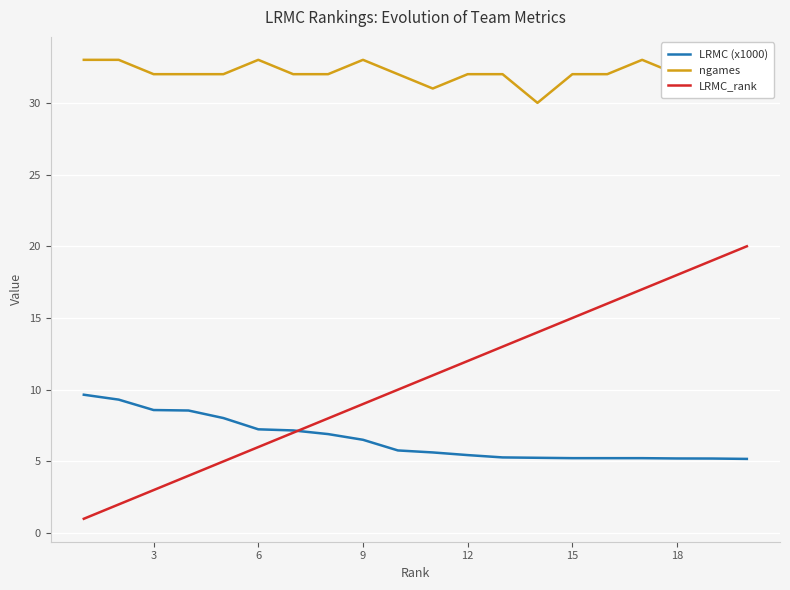

At how many categories does at least one series exceed 19?

20